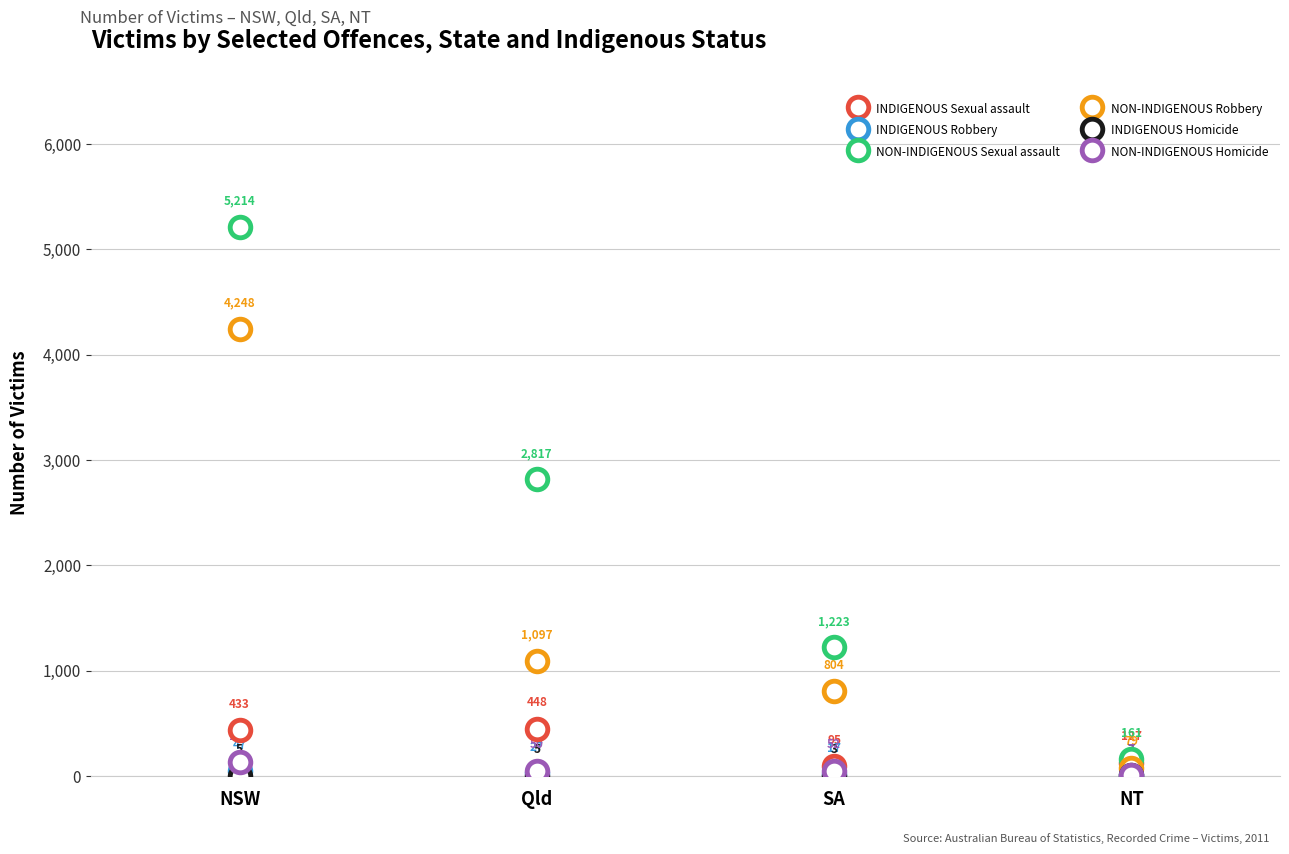

Which series reaches the maximum Y coordinate?

NON-INDIGENOUS Sexual assault